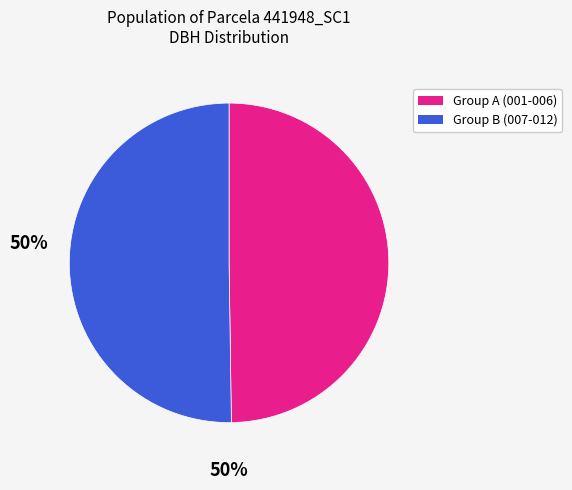

Combined, do Group A (001-006) and Group B (007-012) account for over 50%?

Yes